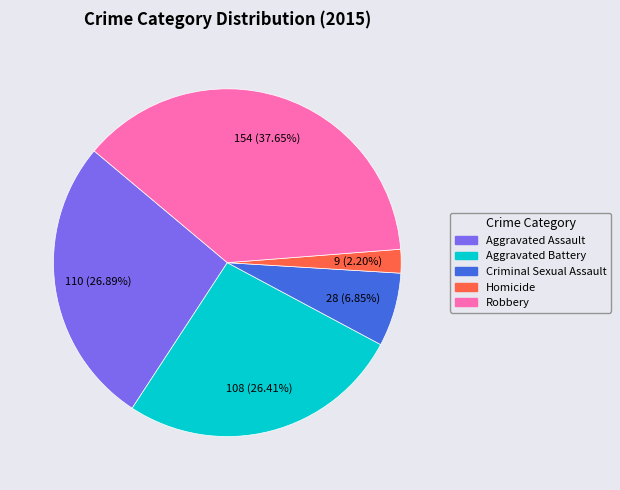

Approximately how many times larger is the value at Homicide compared to Robbery?

0.1